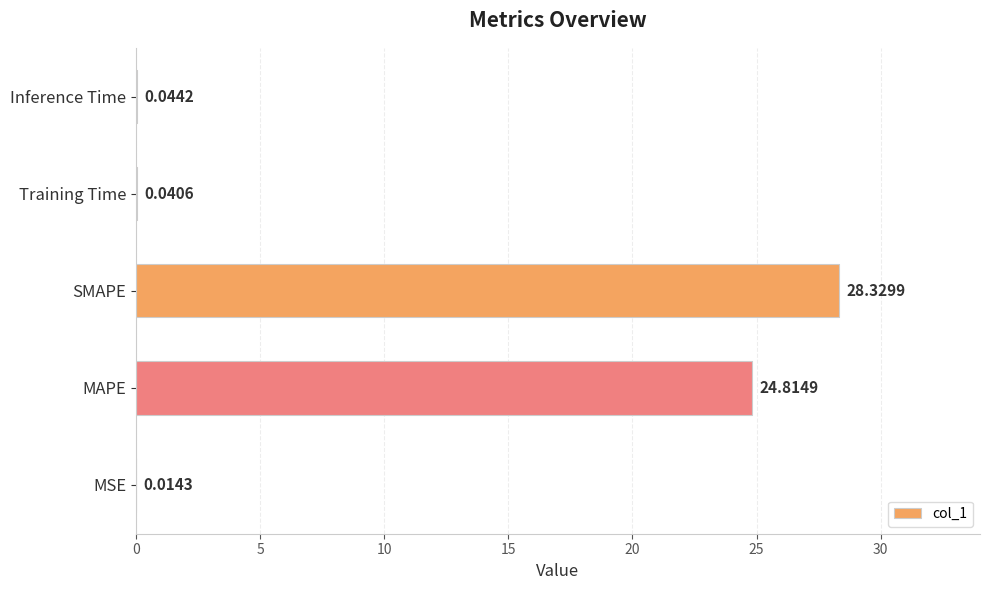

What is the sum of all values?

53.2